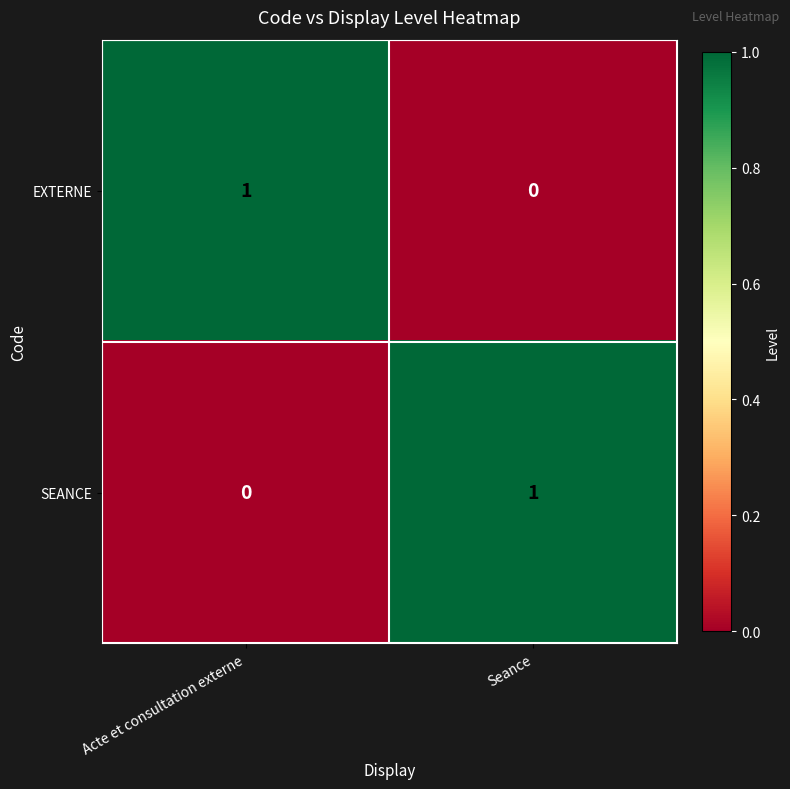

Where is SEANCE nearest to the value 0?

Acte et consultation externe